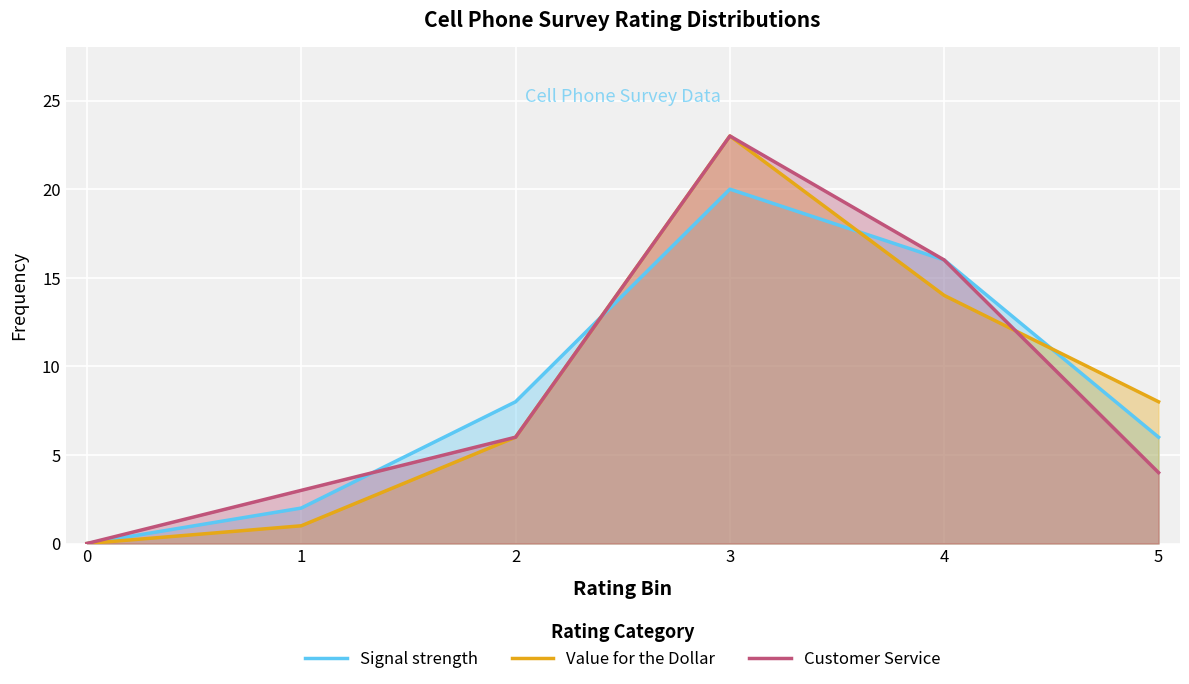

How many values in the Customer Service series are below 6?

3